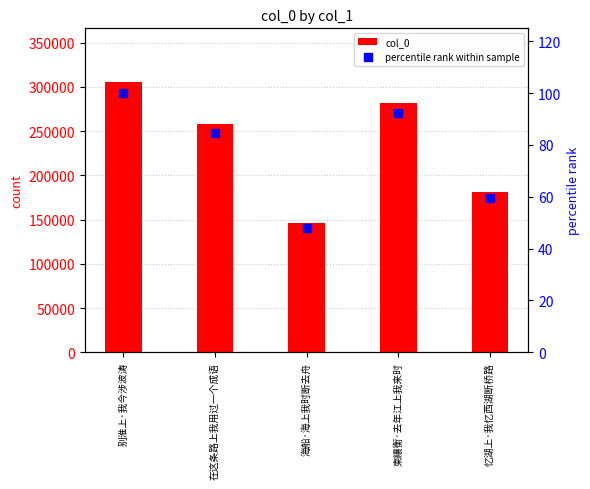

At how many categories does at least one series exceed 272865?

2